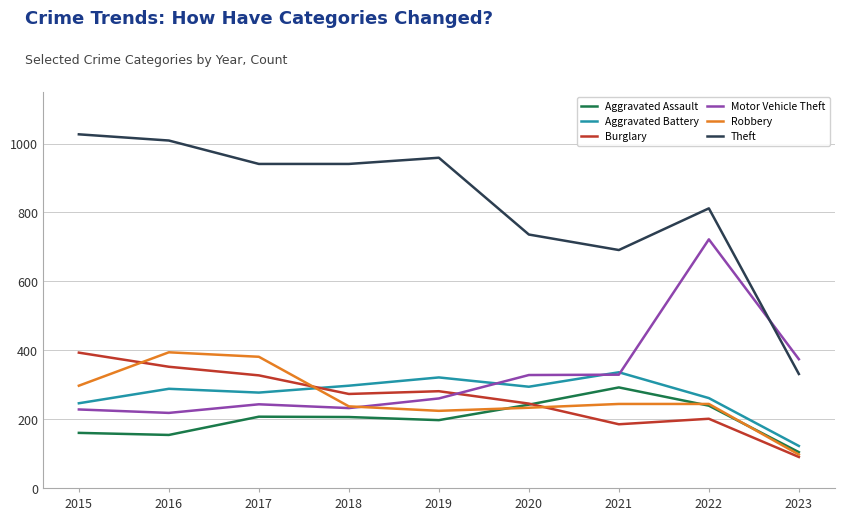

What is the total value across all series at 2021?

2077